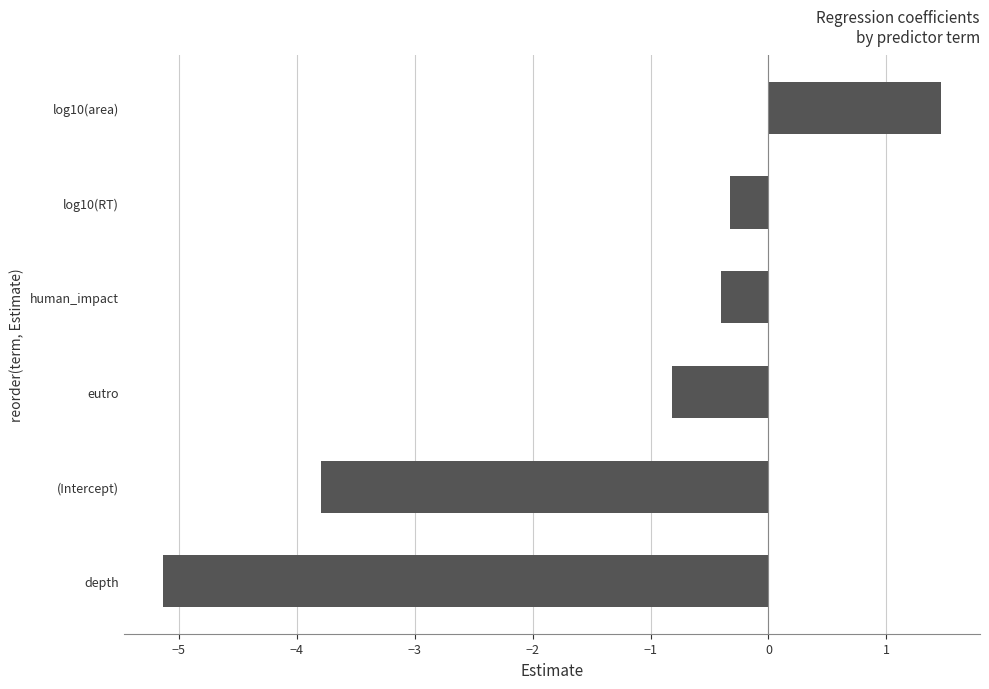

What is the change in value from human_impact to log10(area)?

+1.9